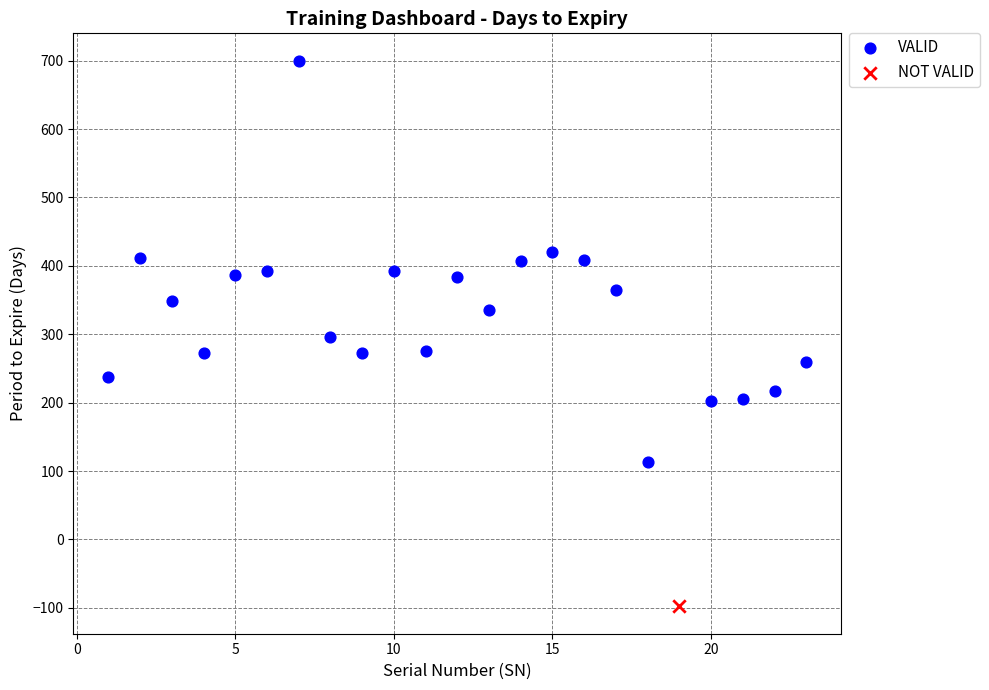

What are all the series names shown in the legend?

VALID, NOT VALID